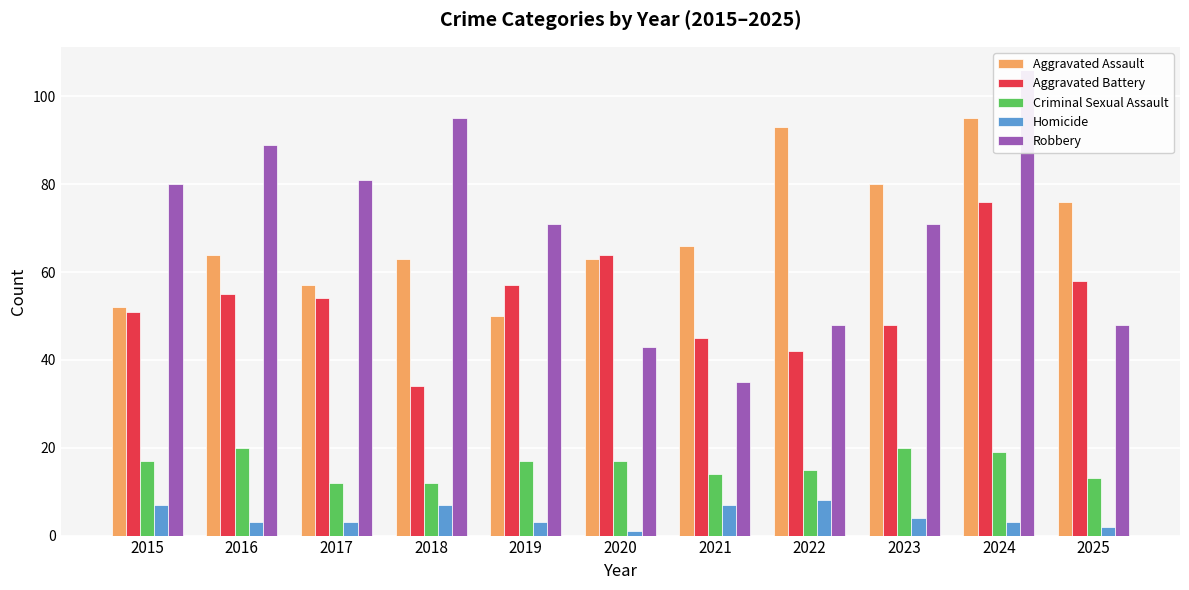

What are all the series names shown in the legend?

Aggravated Assault, Aggravated Battery, Criminal Sexual Assault, Homicide, Robbery